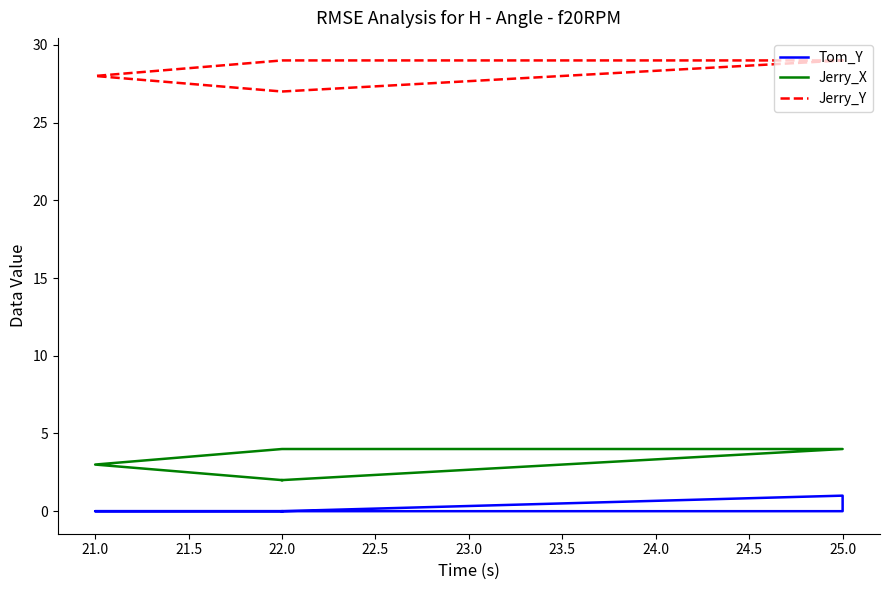

What is the sum of all Tom_Y values?

1